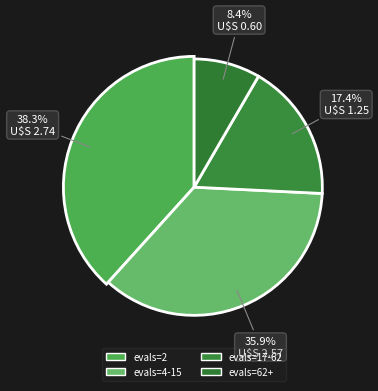

What is the smallest slice in the pie chart?

evals=62+